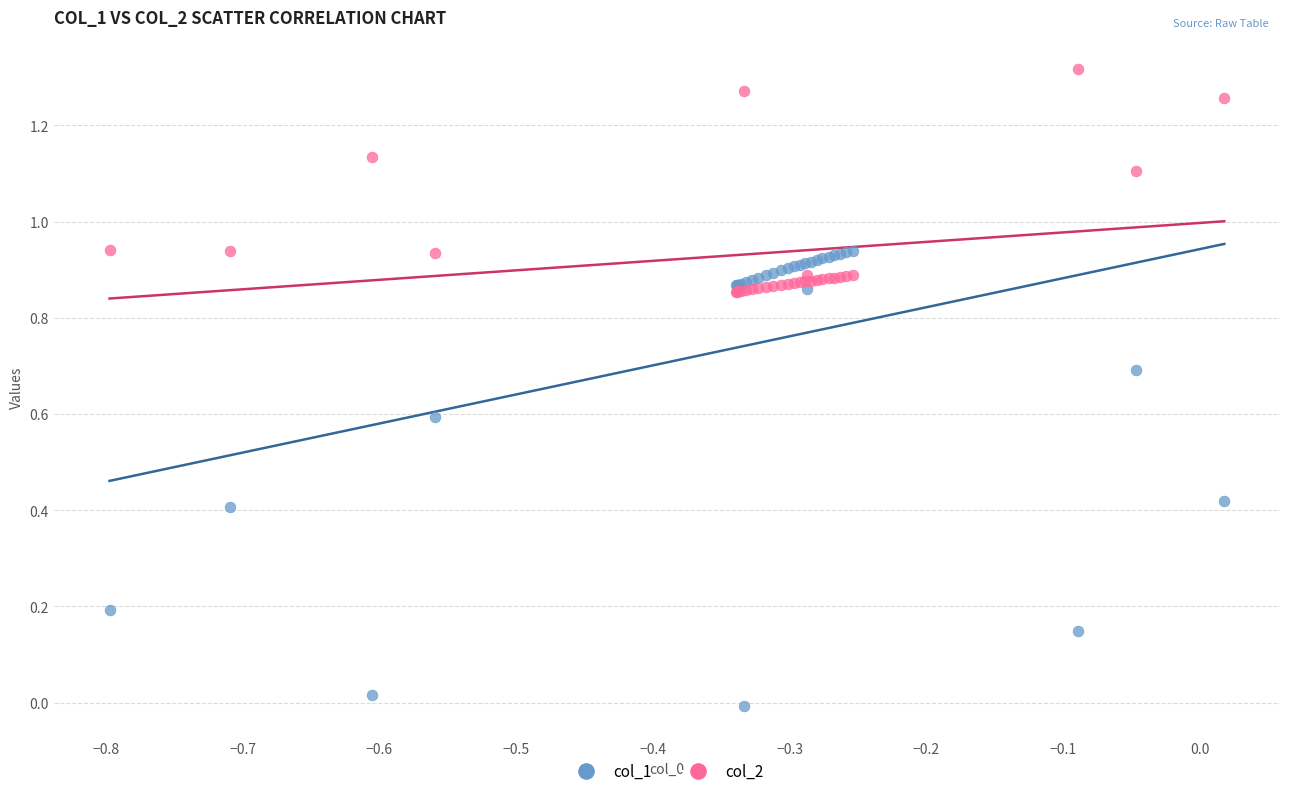

Which series contains the highest Y value?

col_2